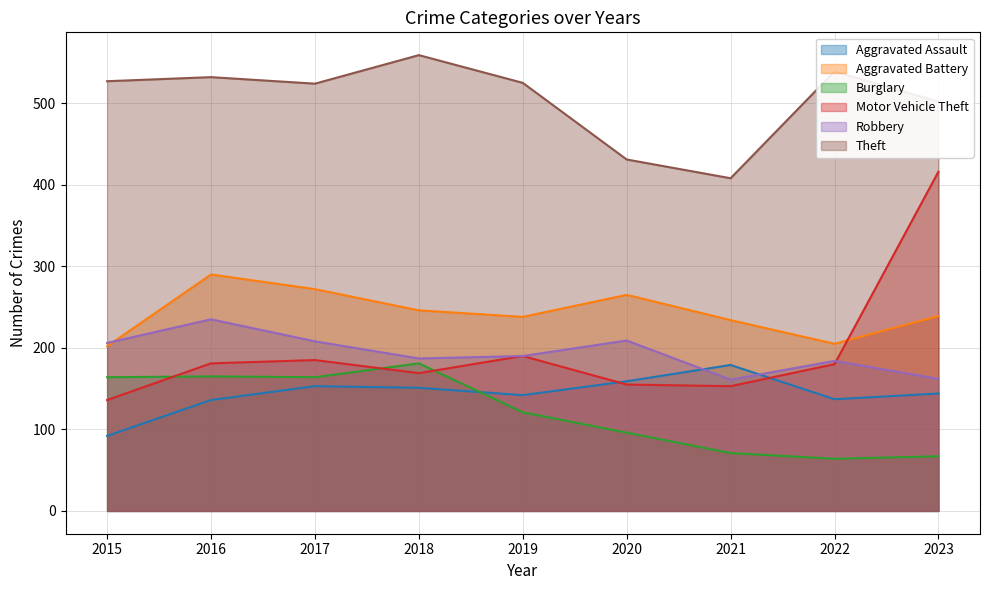

The Theft series shows 718 at 2016. True or false?

False